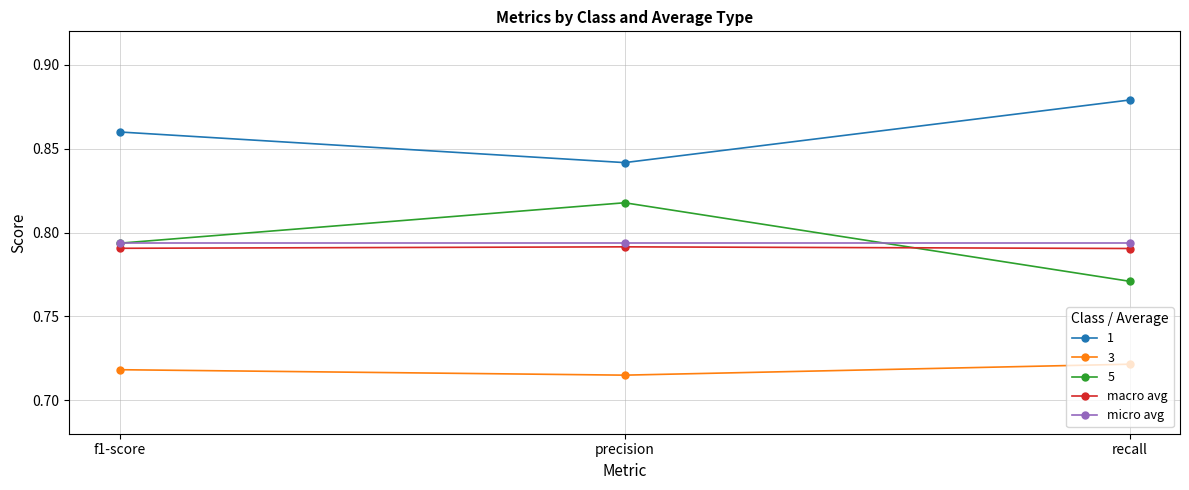

List the labels in order of 1 value, largest first.

recall, f1-score, precision